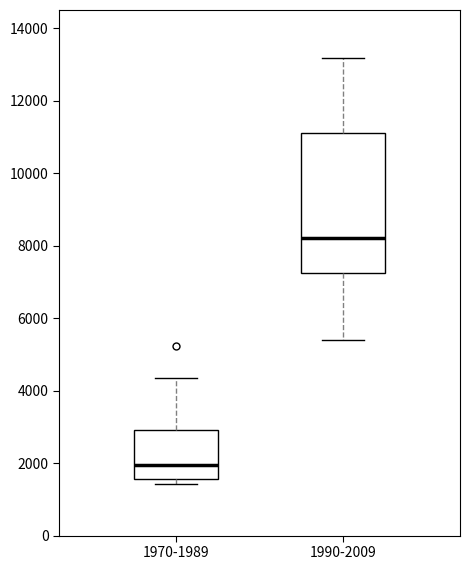

Which box is the tallest, from its lower edge to its upper edge?

1990-2009